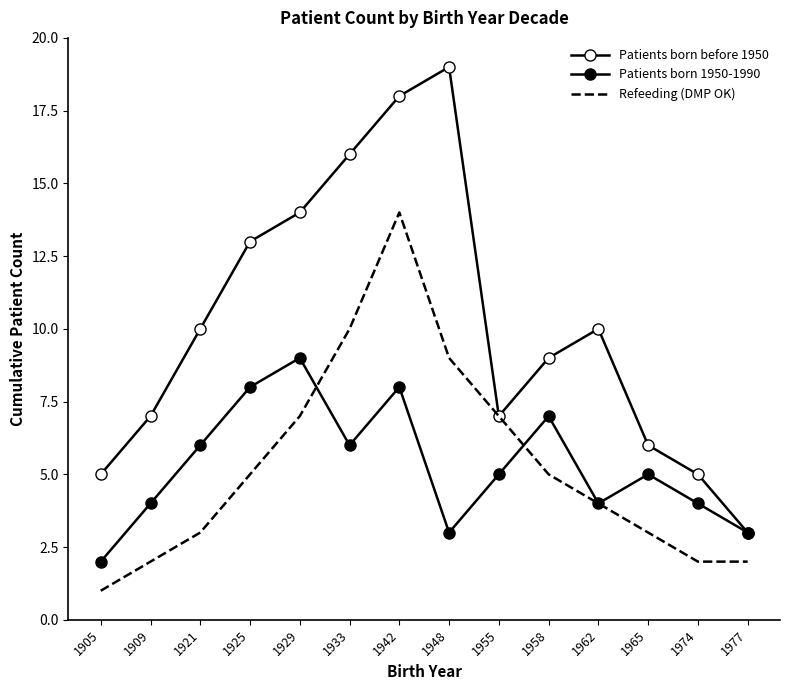

What is the spread (max minus min) of values at 1921?

7